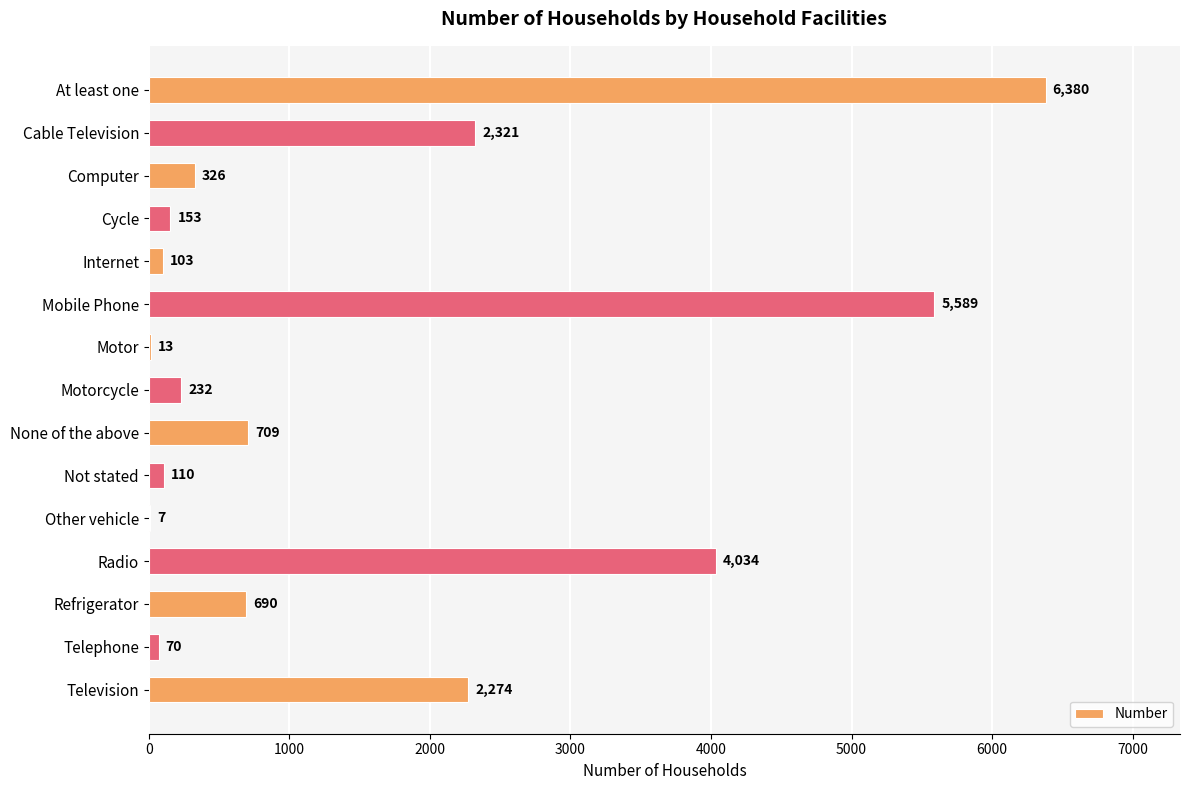

What is the sum of all values?

23011